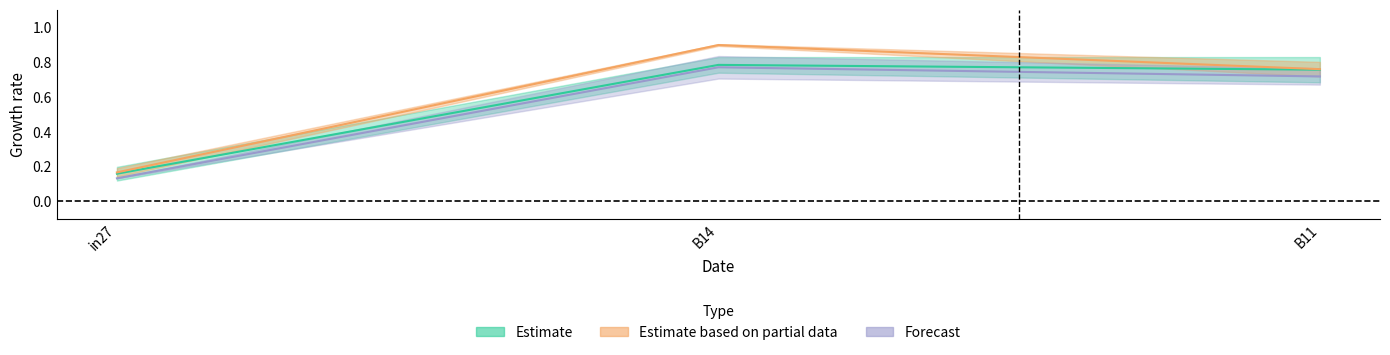

At which label does job266_scenario1_486 reach its minimum?

in27